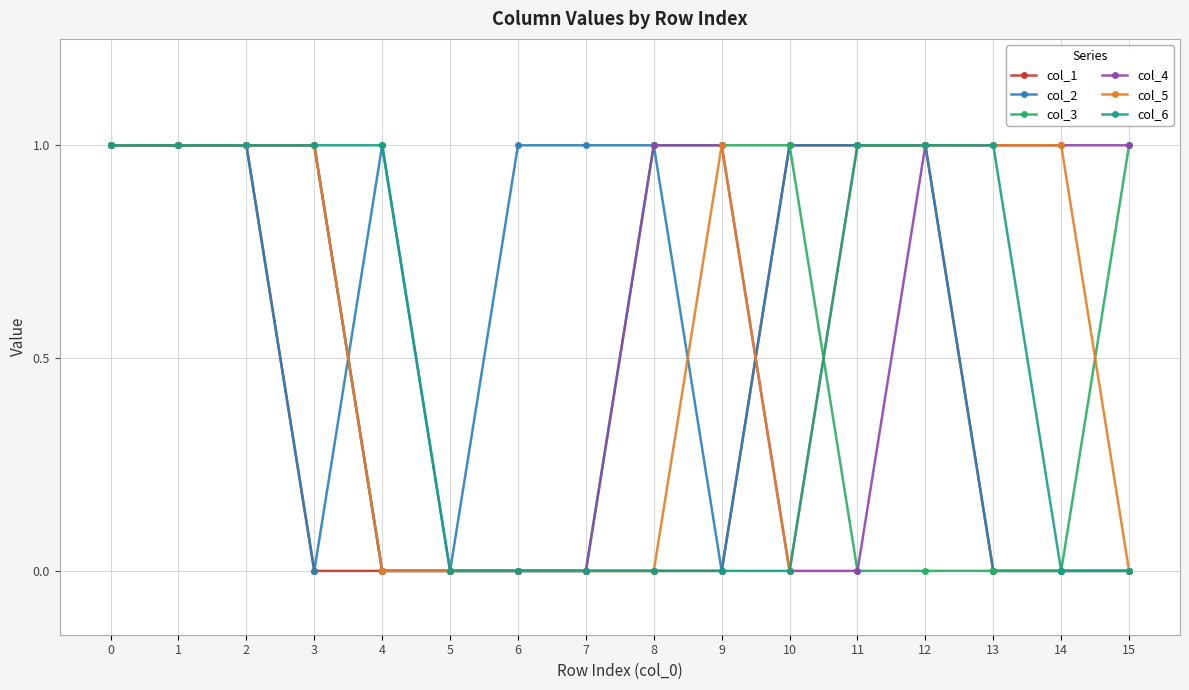

Between 5 and 7, which series saw the biggest shift?

col_2